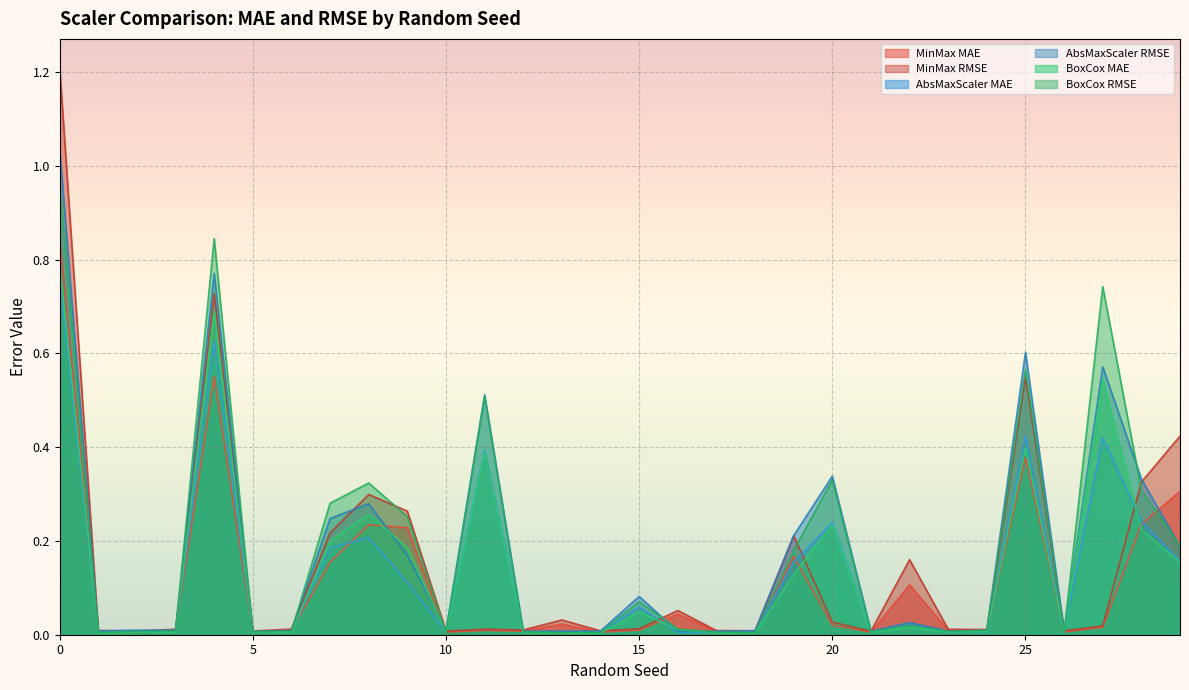

True or false: MinMax RMSE and MinMax MAE cross at least once.

False